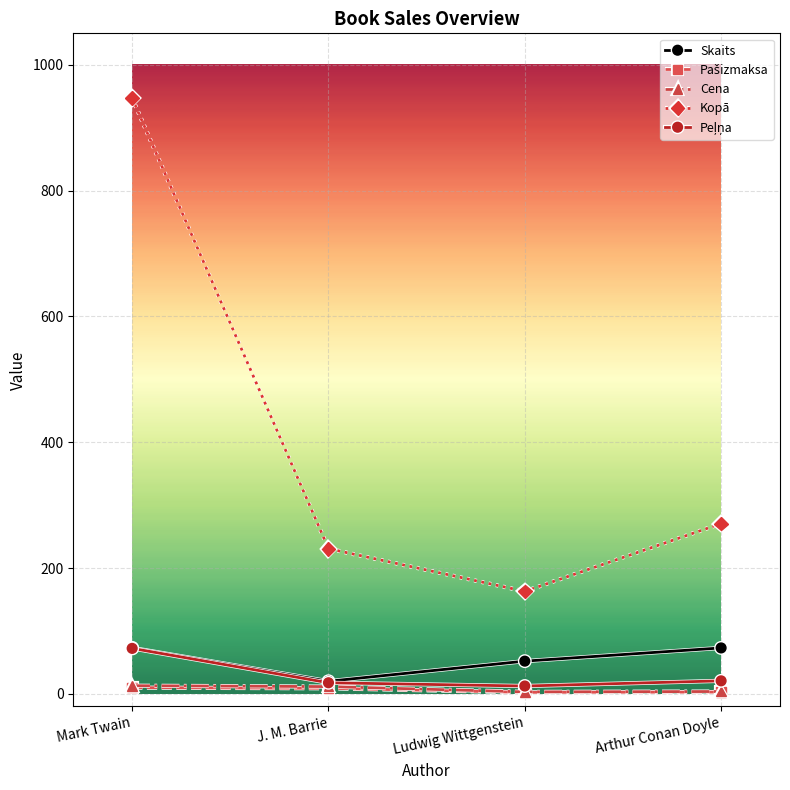

How many lines are shown in the chart?

5